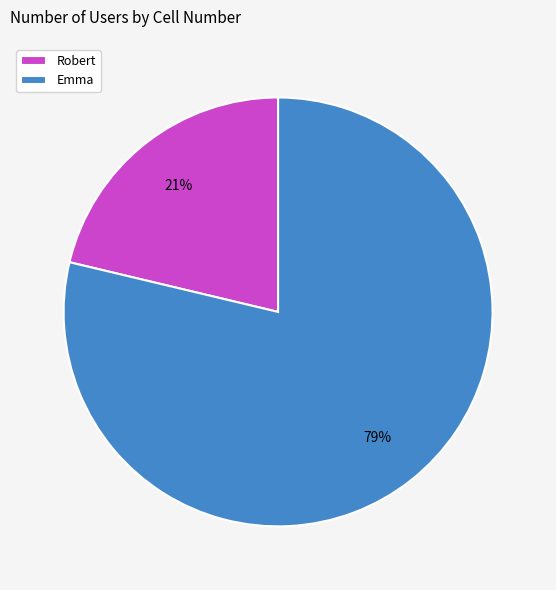

Is it true that Robert is 12% of the pie?

False